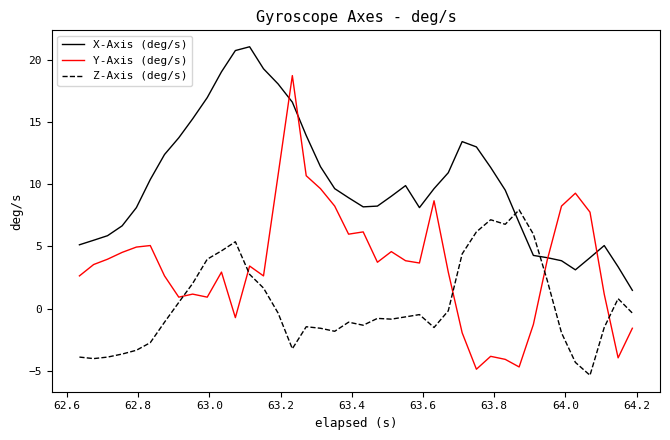

Which series has the largest total across all categories?

X-Axis (deg/s)